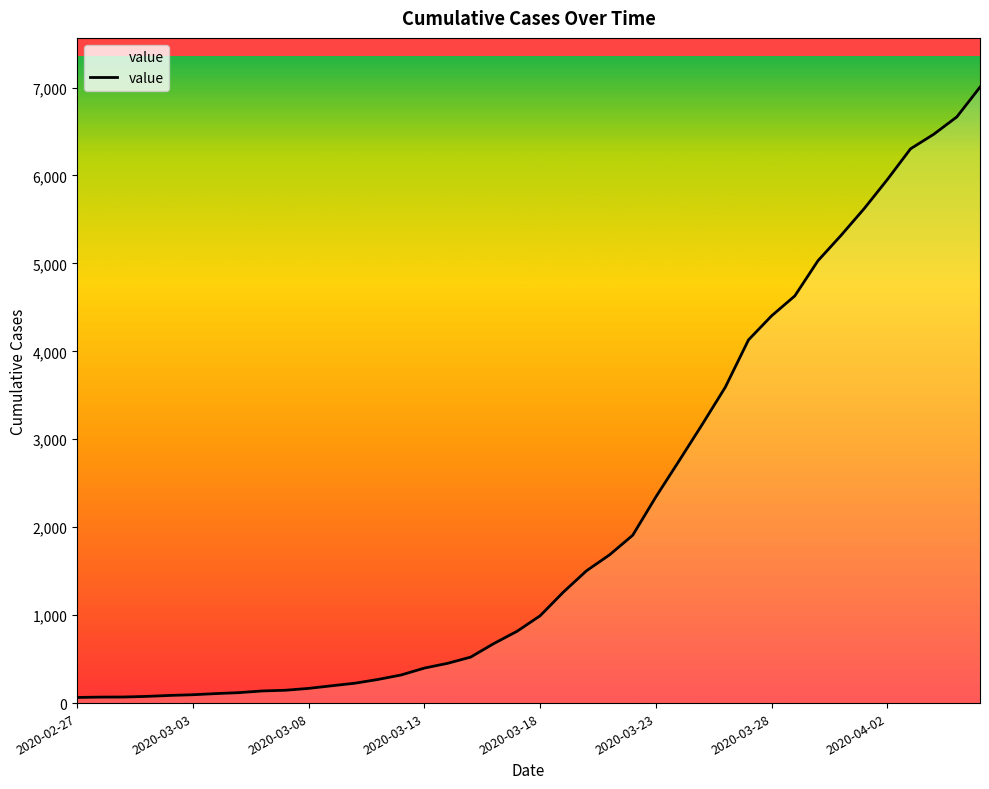

What is the greatest value displayed?

7004